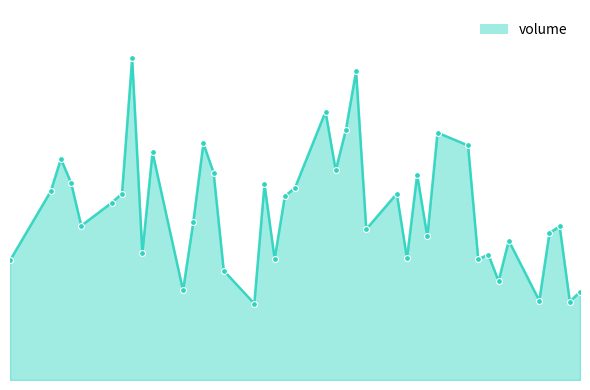

Does the chart have visible grid lines?

No